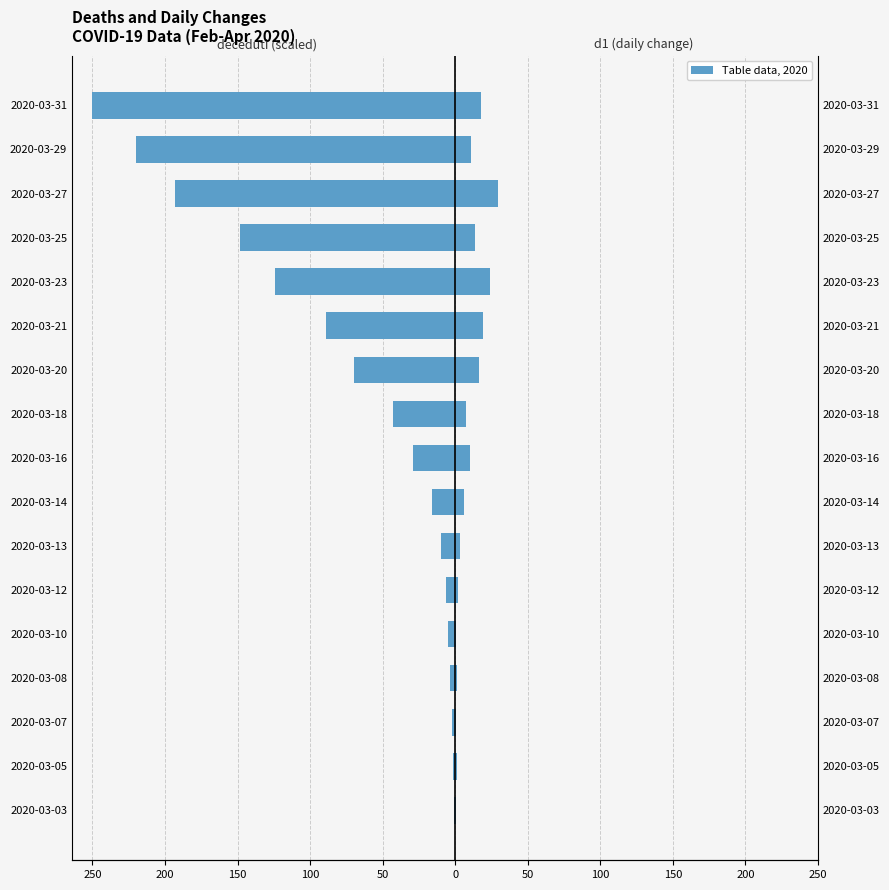

What is the average value of the d1 (right) series?

9.7